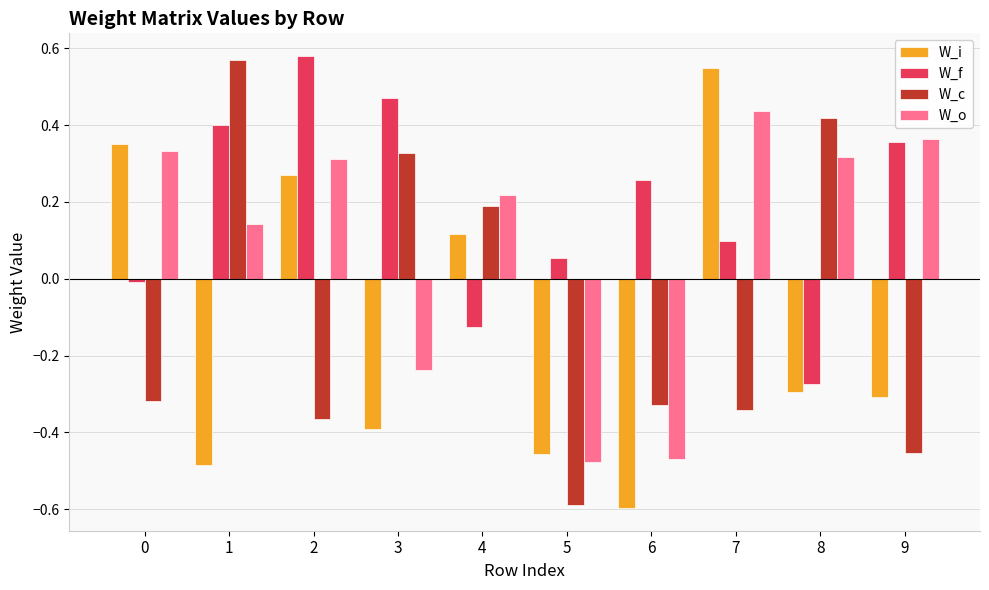

What is the lowest value of the W_c series?

-0.6